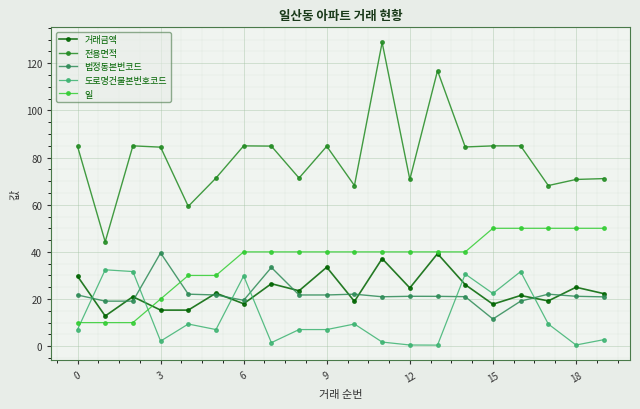

True or false: 전용면적 and 일 cross at least once.

False